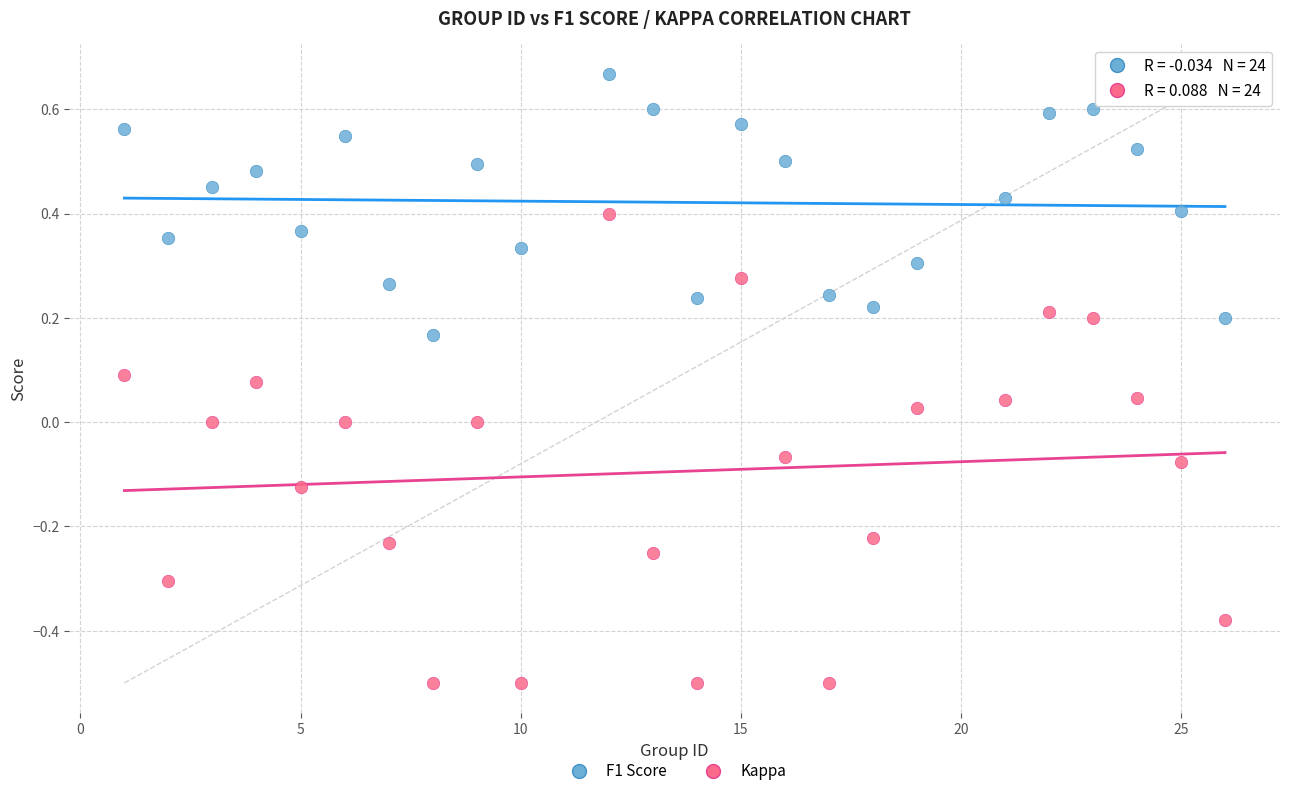

Which series contains the highest Y value?

F1 Score